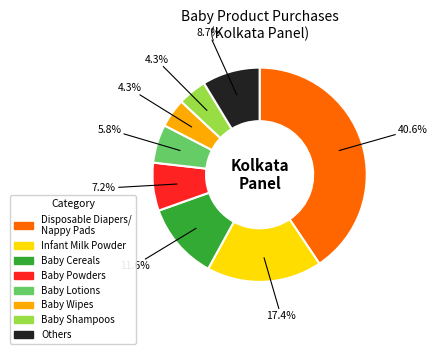

Is there any slice that represents more than half of the pie?

No